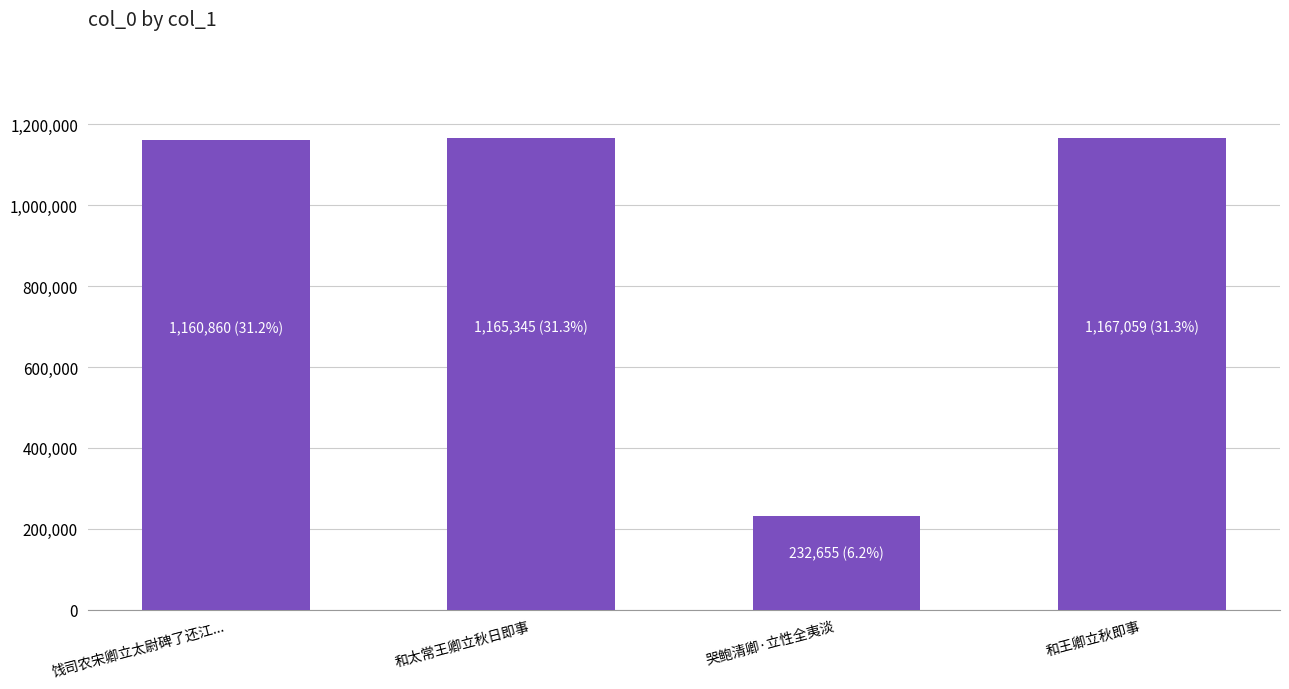

What is the sum of the values at 饯司农宋卿立太尉碑了还江... and 和王卿立秋即事?

2327919